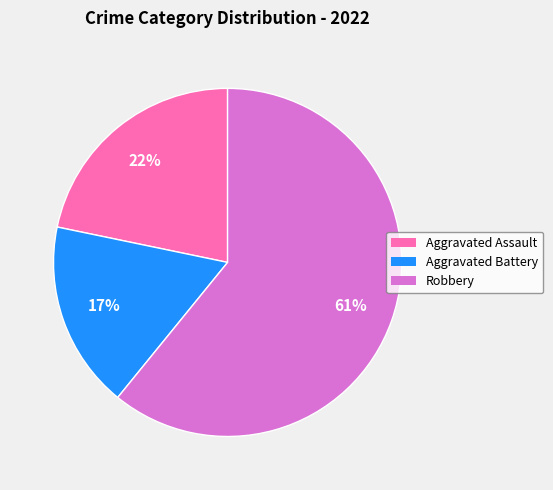

To the nearest percent, what is the average slice percentage?

33%